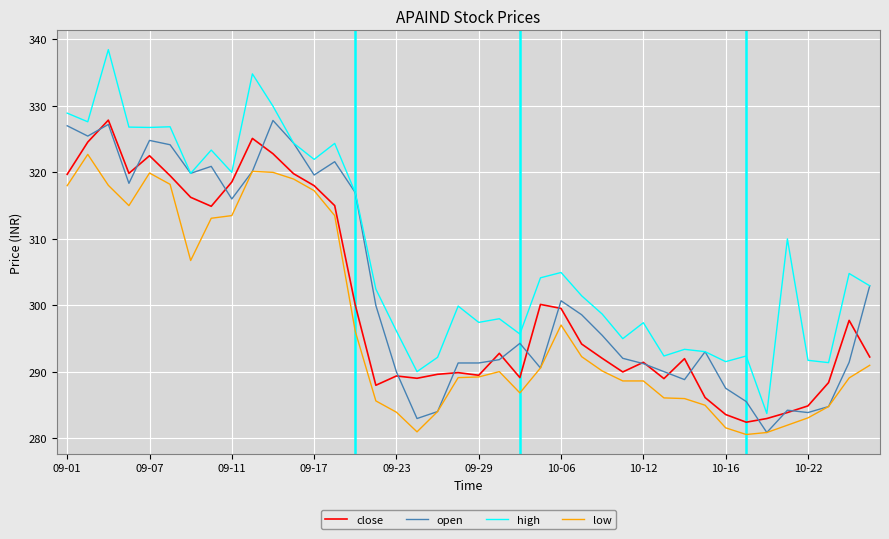

What is the lowest value of the high series?

283.8